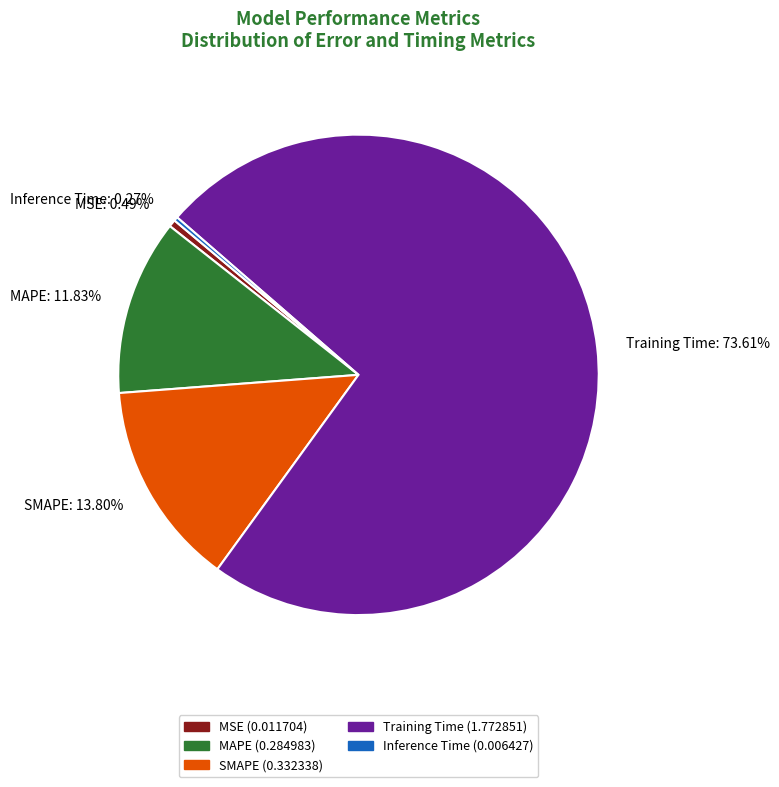

Does MSE represent more than half of the total?

No